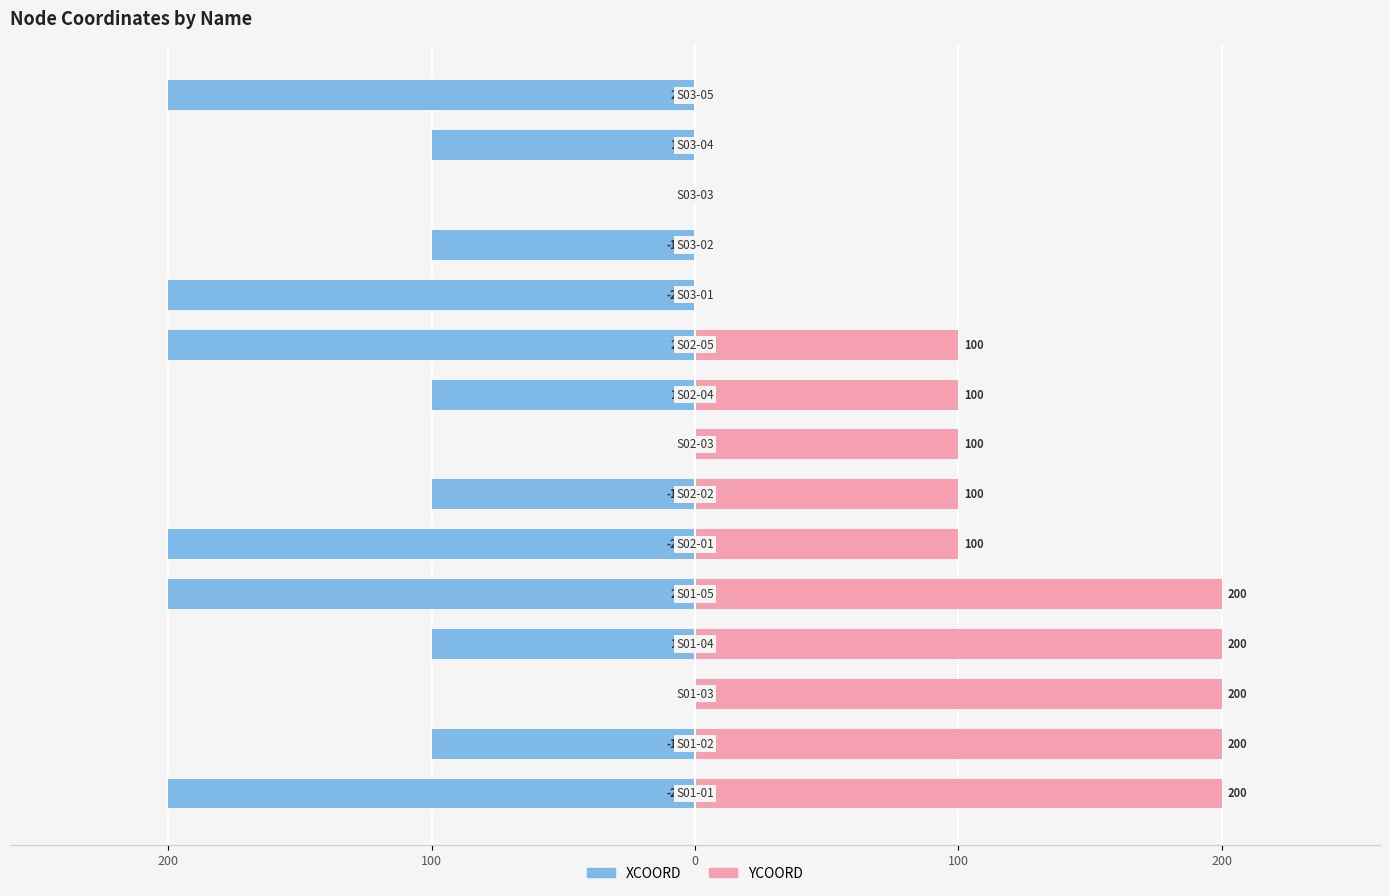

Reading right to left, what are all the values shown in this chart?

XCOORD: -200	-100	0	-100	-200	-200	-100	0	-100	-200	-200	-100	0	-100	-200
YCOORD: 0	0	0	0	0	100	100	100	100	100	200	200	200	200	200